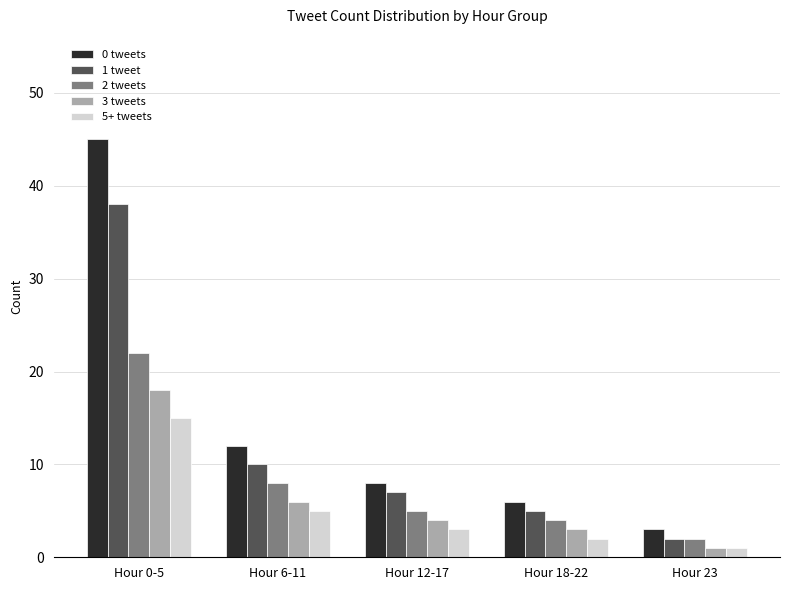

Where does the 3 tweets series first go above 4?

Hour 0-5